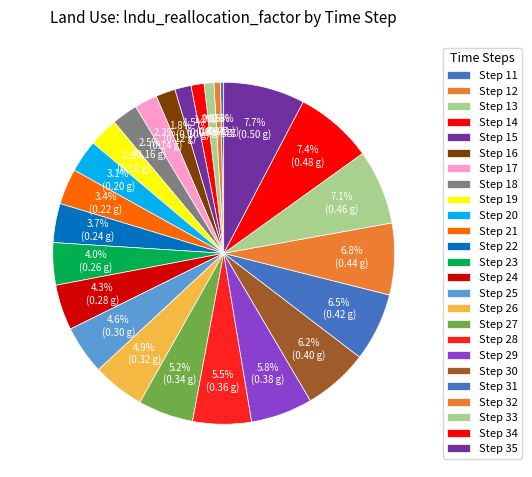

How many slices are in this pie chart?

25